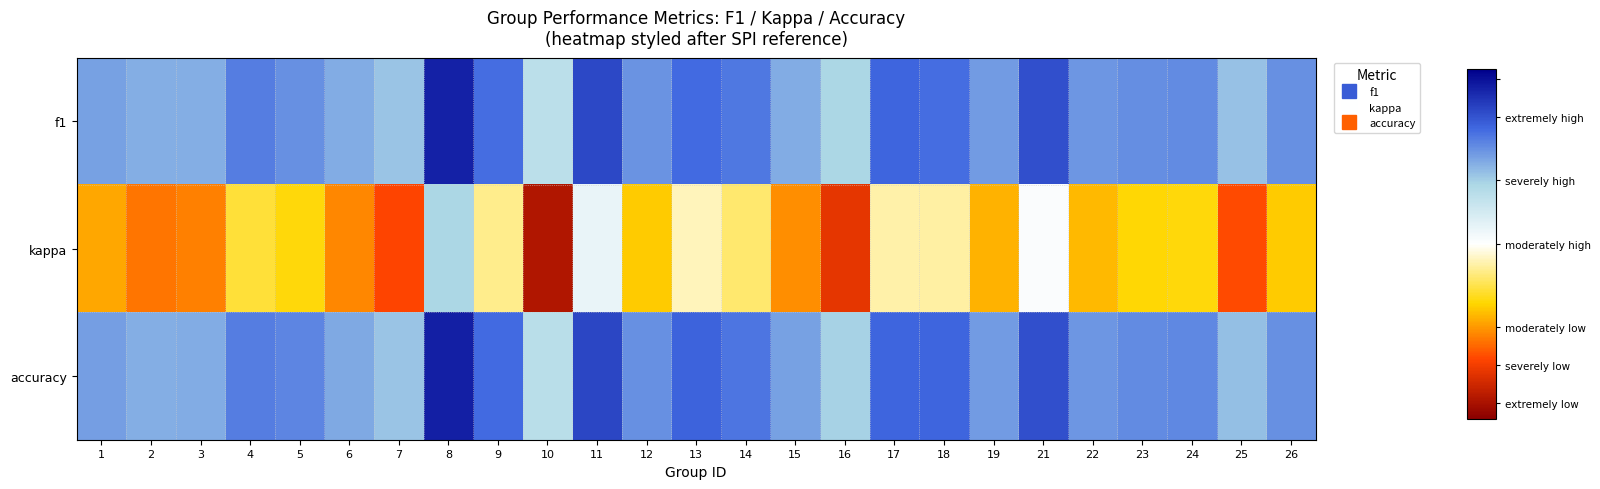

Reading right to left, what are all the values shown in this chart?

f1: 26=0.5	25=0.4	24=0.5	23=0.5	22=0.5	21=0.6	19=0.5	18=0.6	17=0.6	16=0.4	15=0.5	14=0.5	13=0.6	12=0.5	11=0.6	10=0.4	9=0.6	8=0.7	7=0.4	6=0.5	5=0.5	4=0.5	3=0.5	2=0.5	1=0.5
kappa: 26=0.0	25=-0.2	24=0.0	23=0.0	22=-0.0	21=0.2	19=-0.0	18=0.1	17=0.1	16=-0.2	15=-0.1	14=0.1	13=0.1	12=0.0	11=0.2	10=-0.3	9=0.1	8=0.4	7=-0.2	6=-0.1	5=0.0	4=0.1	3=-0.1	2=-0.1	1=-0.0
accuracy: 26=0.5	25=0.4	24=0.5	23=0.5	22=0.5	21=0.6	19=0.5	18=0.6	17=0.6	16=0.4	15=0.5	14=0.5	13=0.6	12=0.5	11=0.6	10=0.4	9=0.6	8=0.7	7=0.4	6=0.5	5=0.5	4=0.5	3=0.5	2=0.5	1=0.5